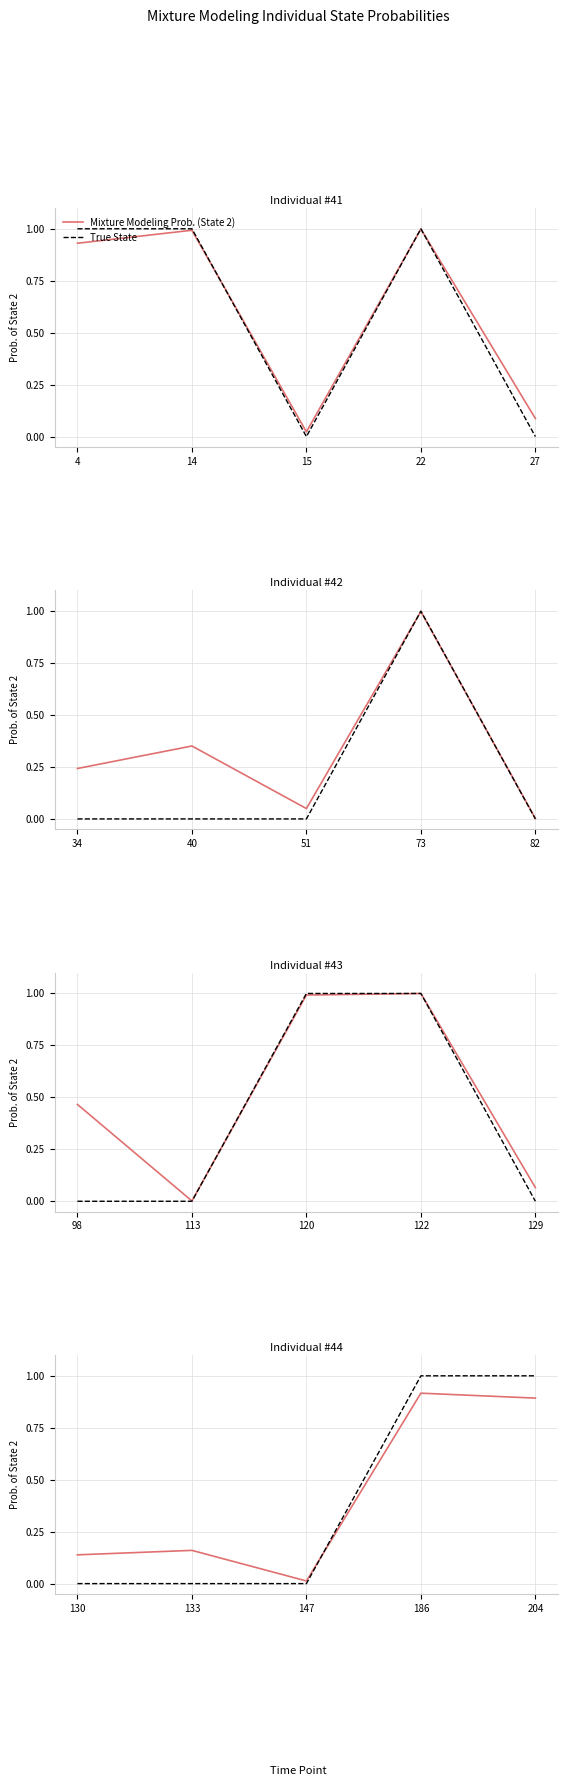

What are all the series names shown in the legend?

Mixture Modeling Prob. (State 2), True State